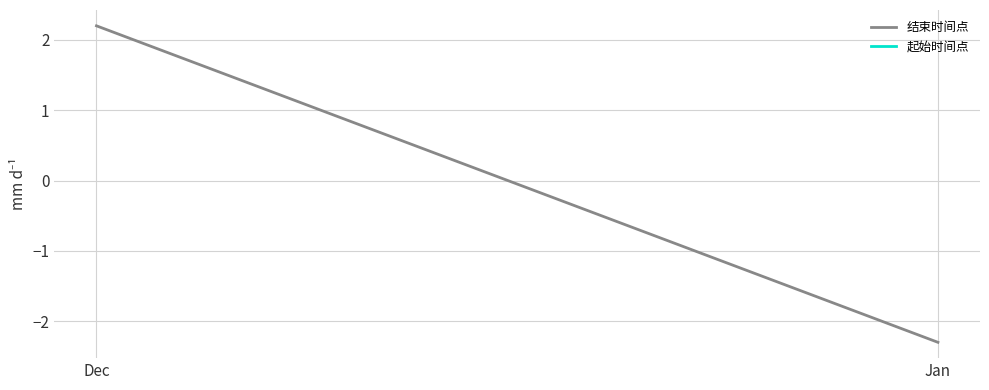

Does the chart display data point markers on the line(s)?

No